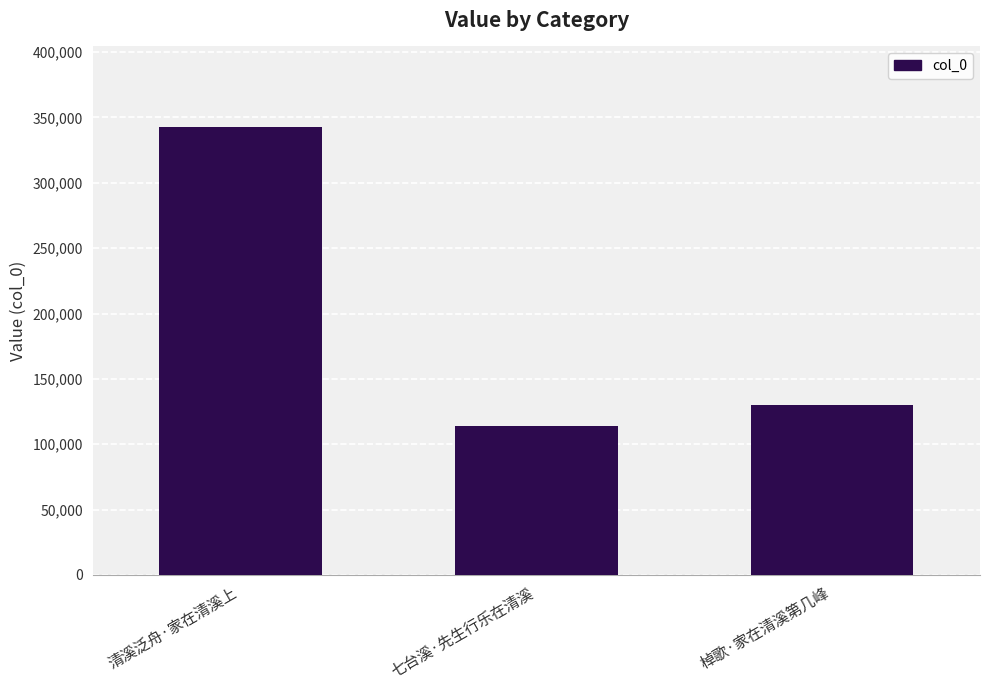

What is the approximate value at 清溪泛舟·家在清溪上?

342611